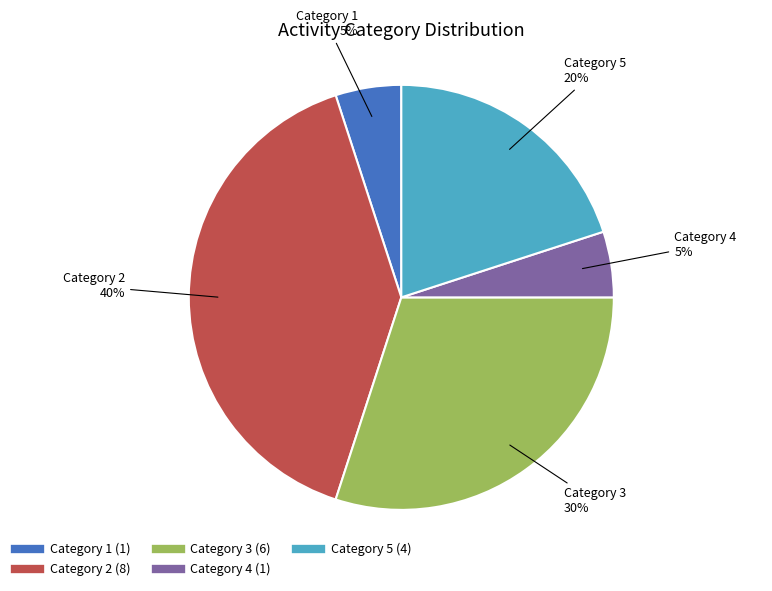

To the nearest percent, what is the difference between the largest and smallest slice percentages?

35%